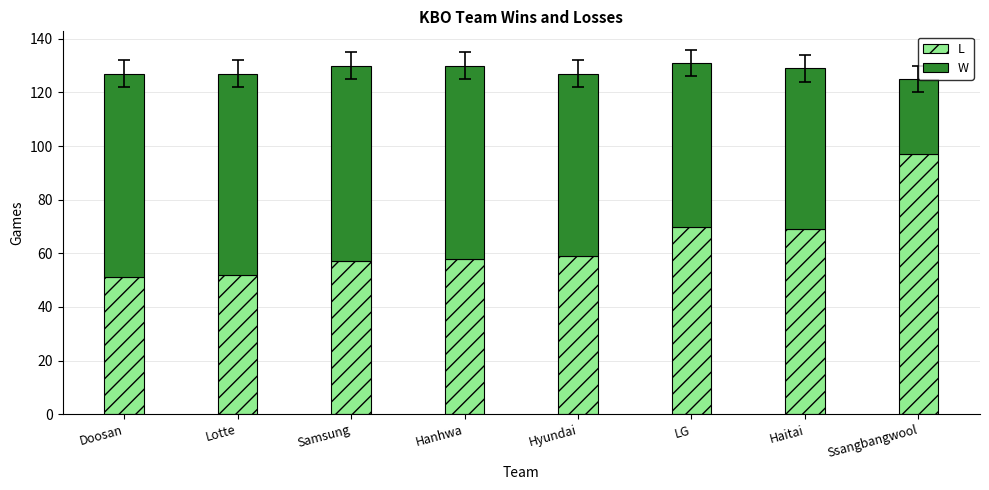

List the series in order of their peak value, lowest first.

W, L